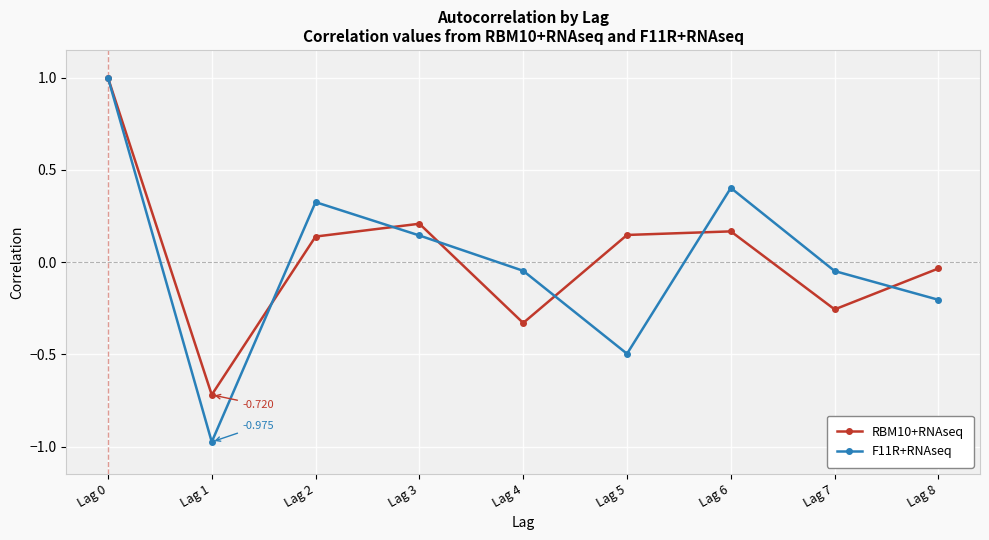

True or false: F11R+RNAseq has more than 1 interior local peaks.

True